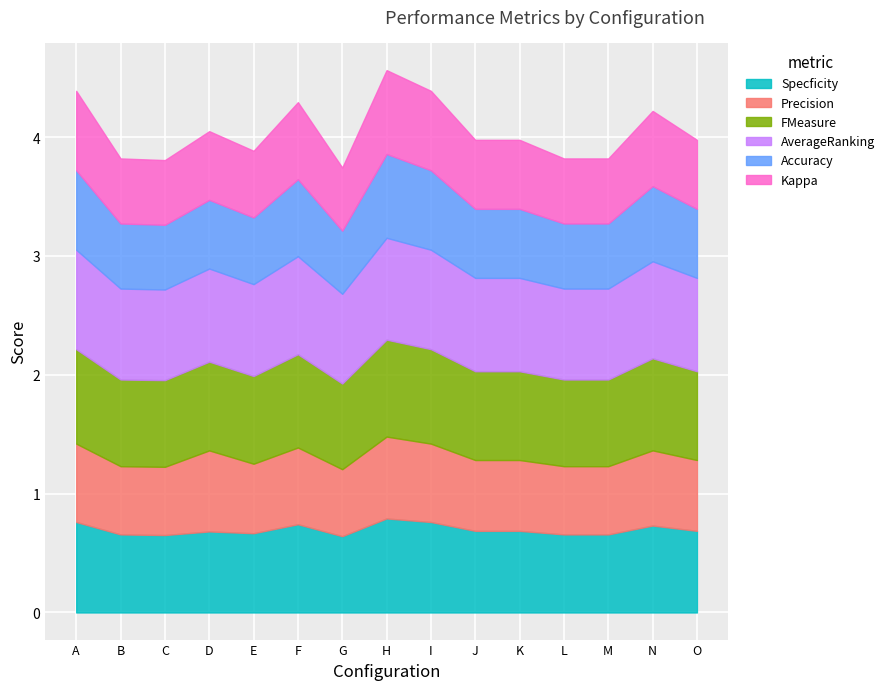

What is the sum of the Kappa values at C and I?

1.2